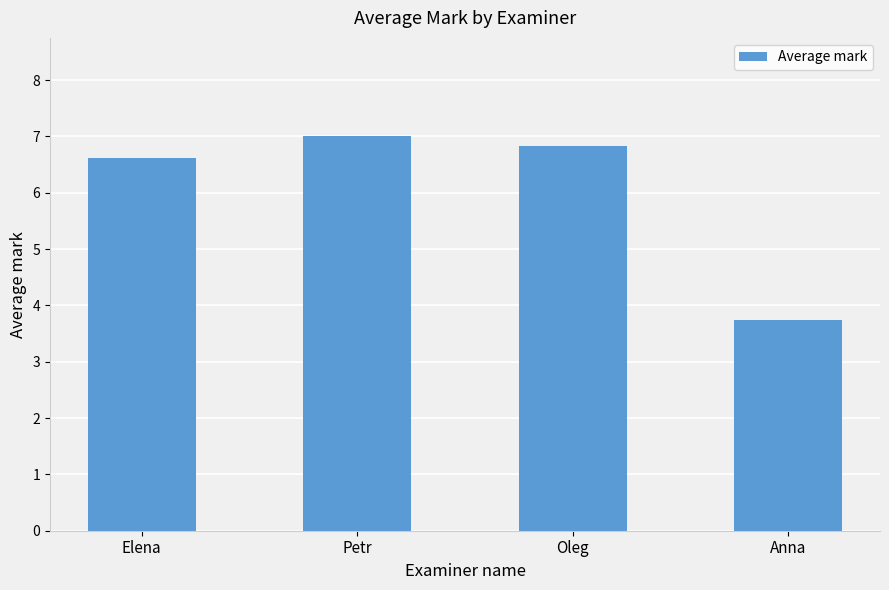

True or false: the data shows 9.7 at Oleg.

False